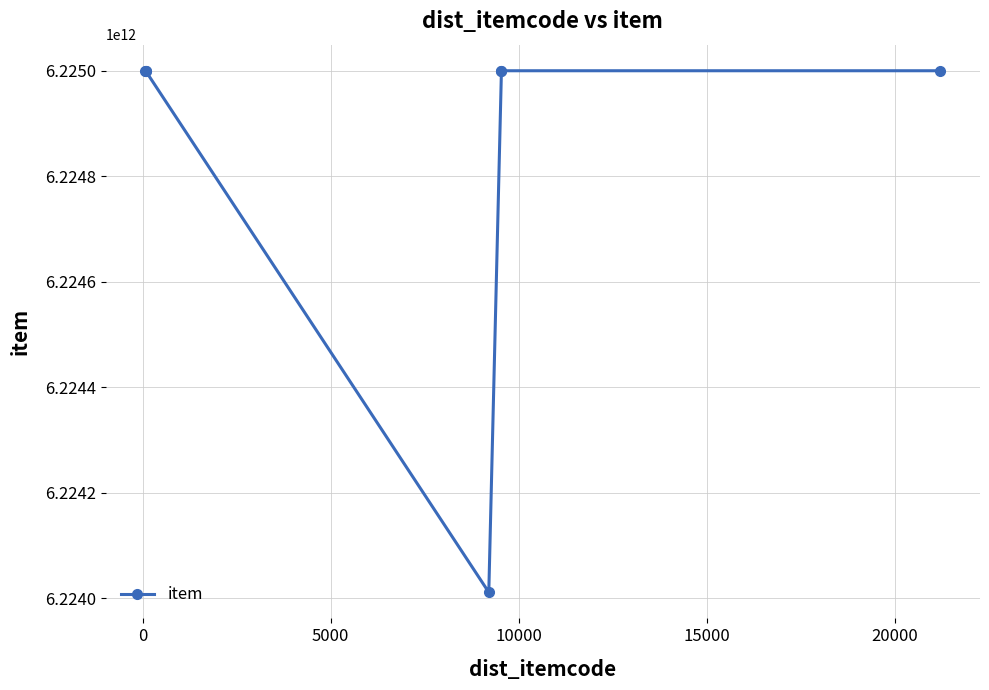

How many interior local peaks (higher than both neighbors) does the data have?

2